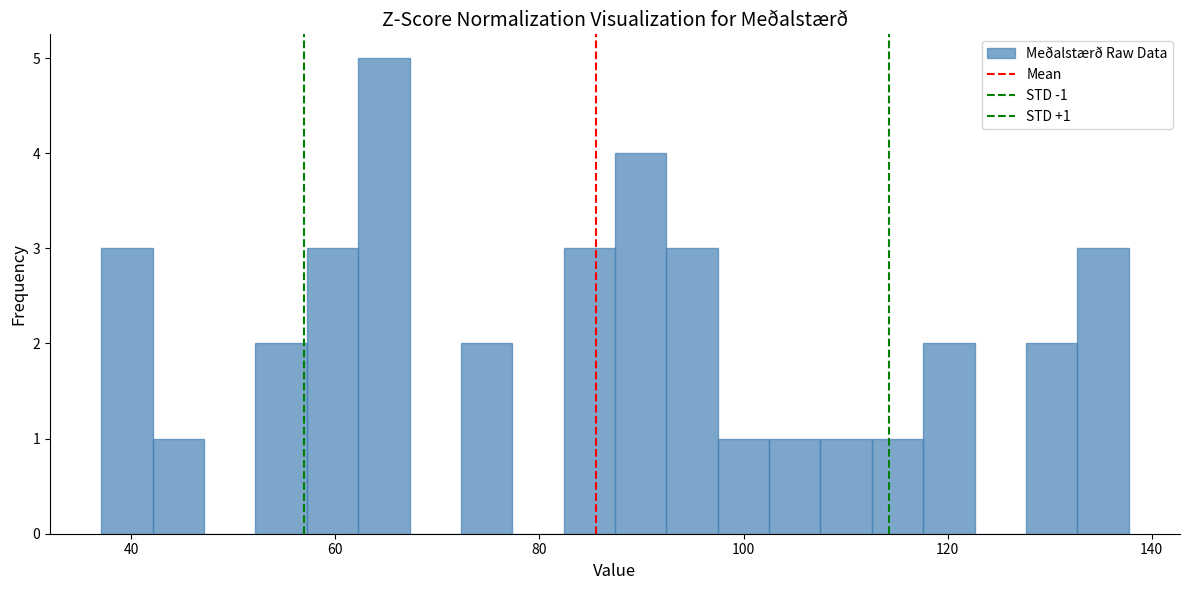

Read against the x-axis, roughly where is the centre of the tallest bar?

64